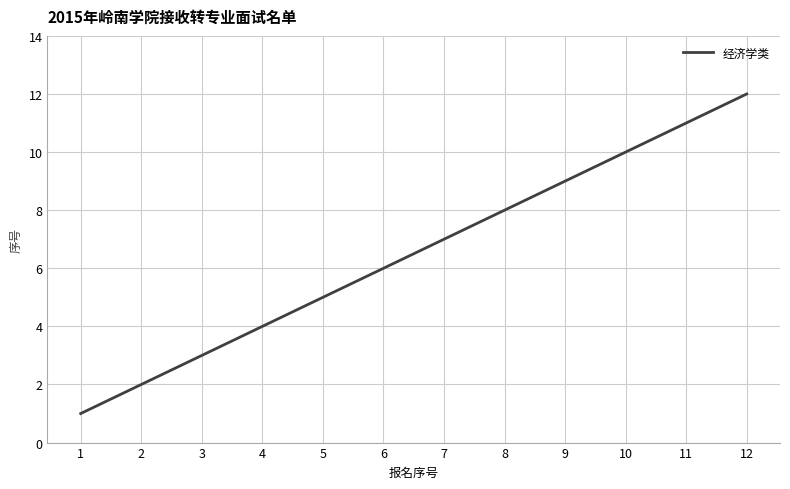

True or false: there are more than 2 points higher than both neighbors.

False